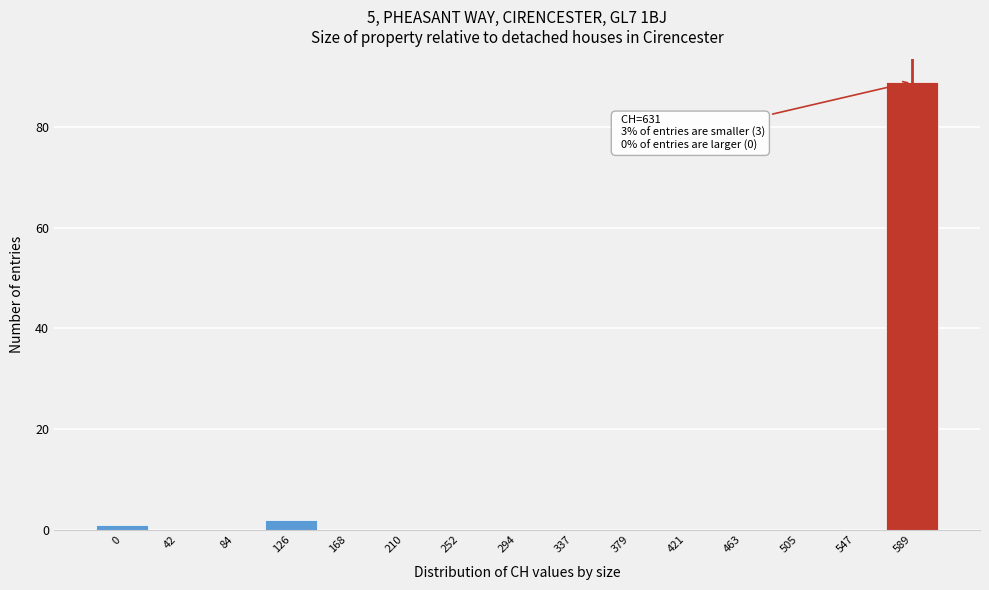

Reading left to right, list all the values displayed in this chart.

0=1	42=0	84=0	126=2	168=0	210=0	252=0	294=0	337=0	379=0	421=0	463=0	505=0	547=0	589=89